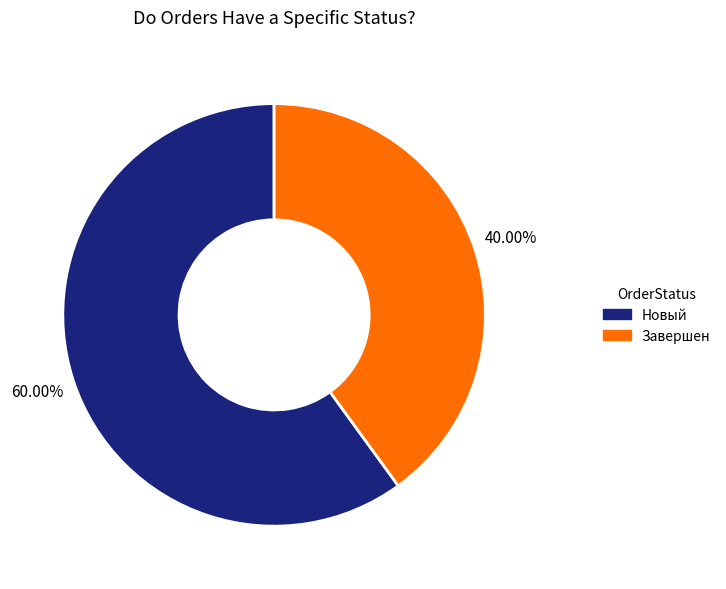

Is the sum of Новый and Завершен greater than half?

Yes